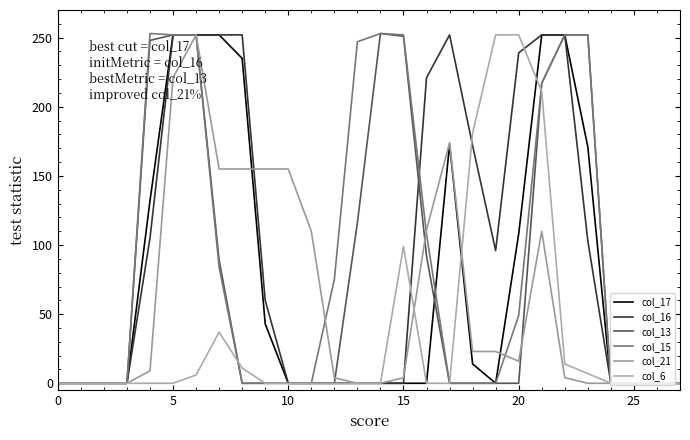

Is this an area chart (filled region under the line)?

No